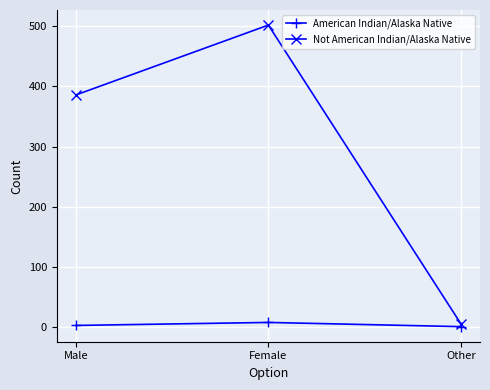

How many distinct data groups are displayed?

2